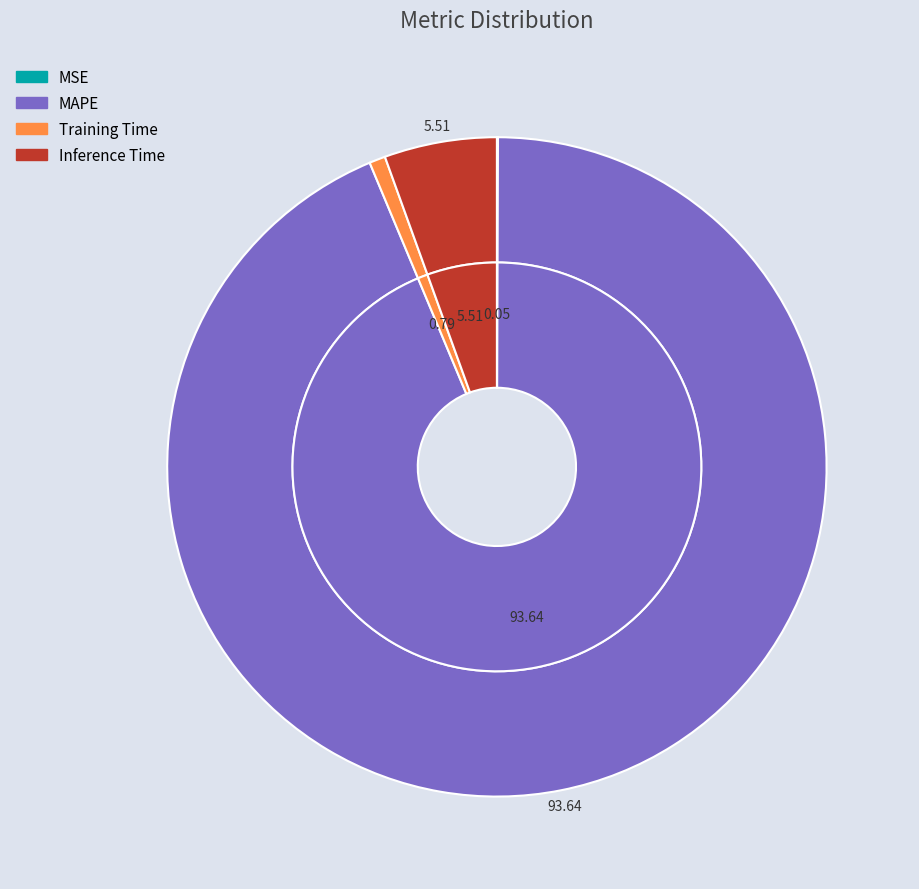

Which slice is the largest?

MAPE